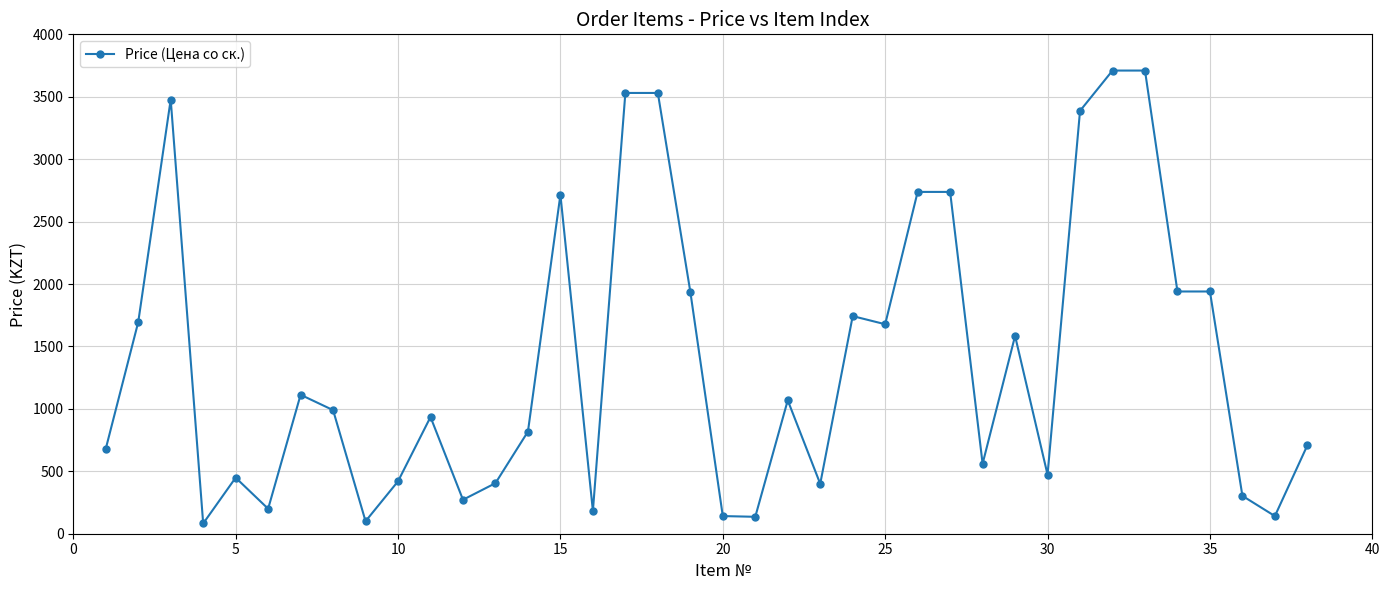

What is the sum of all values?

52633.7